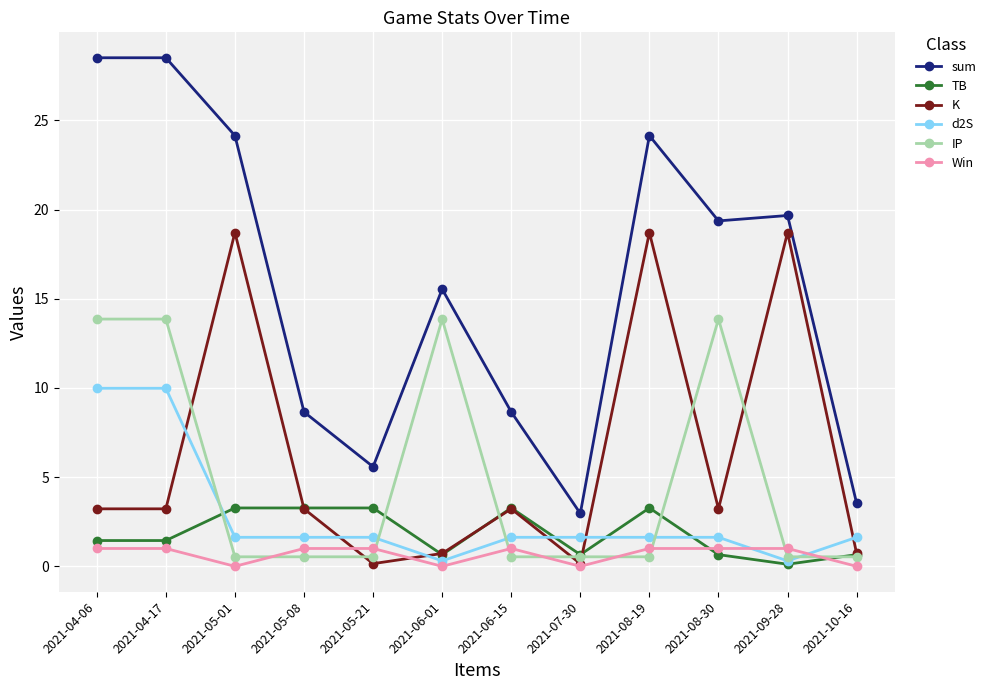

How many categories are shown in the chart?

12